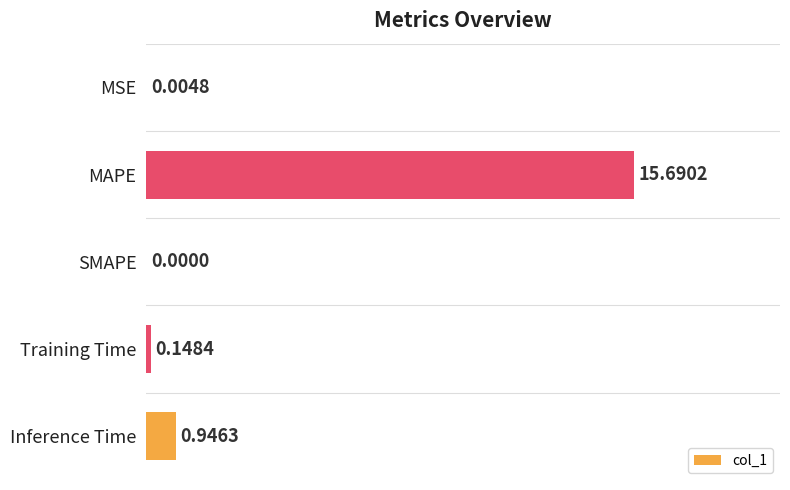

Which category has the highest value across all series?

MAPE